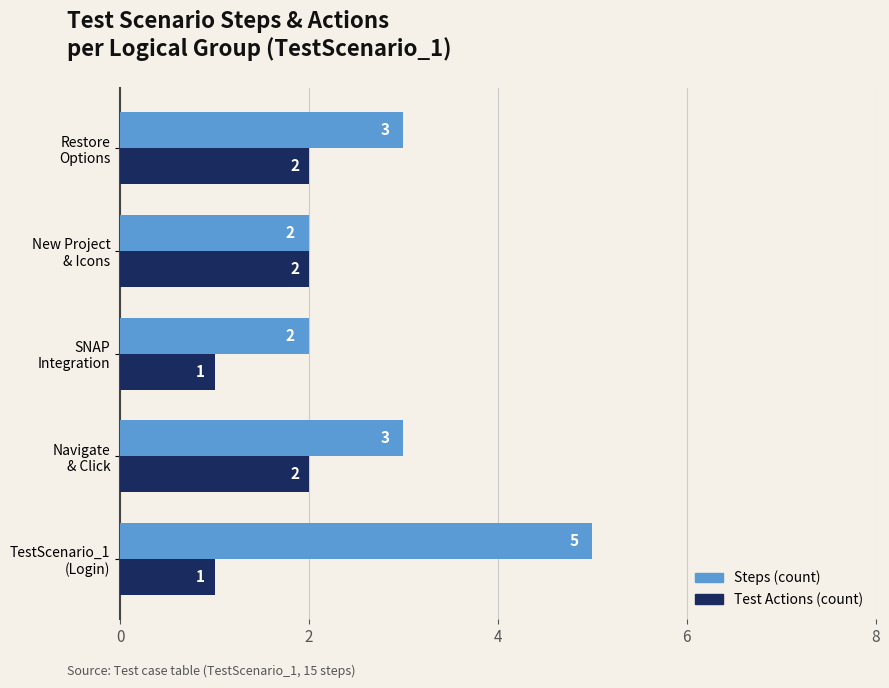

How many distinct data groups are displayed?

2